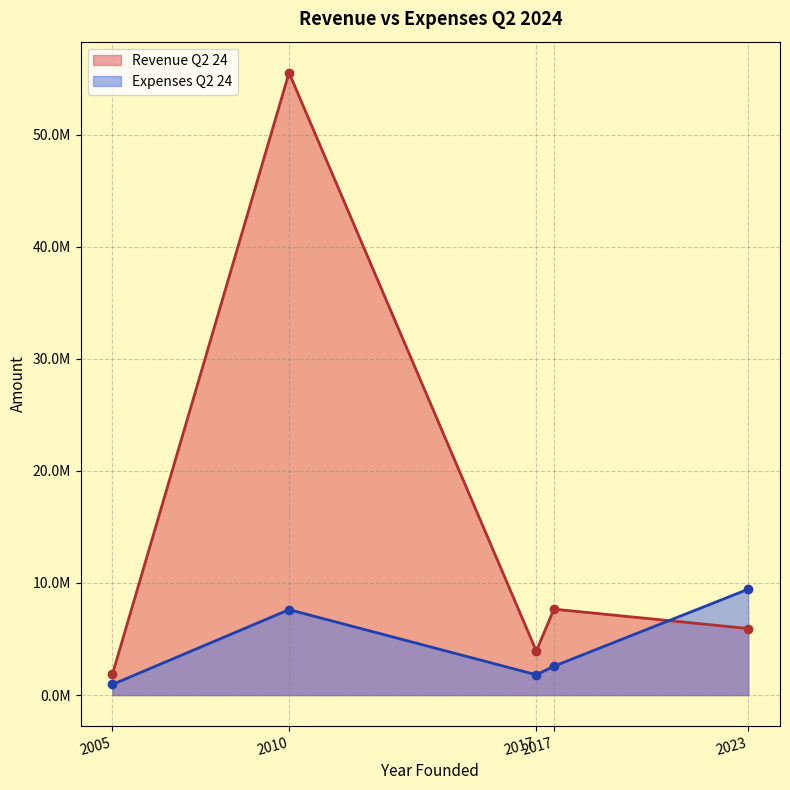

Which series changed the most between 2017 and 2017?

Revenue Q2 24